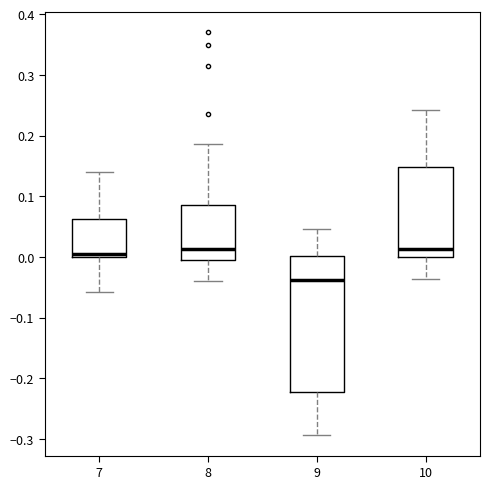

Which box has the lowest median line?

9